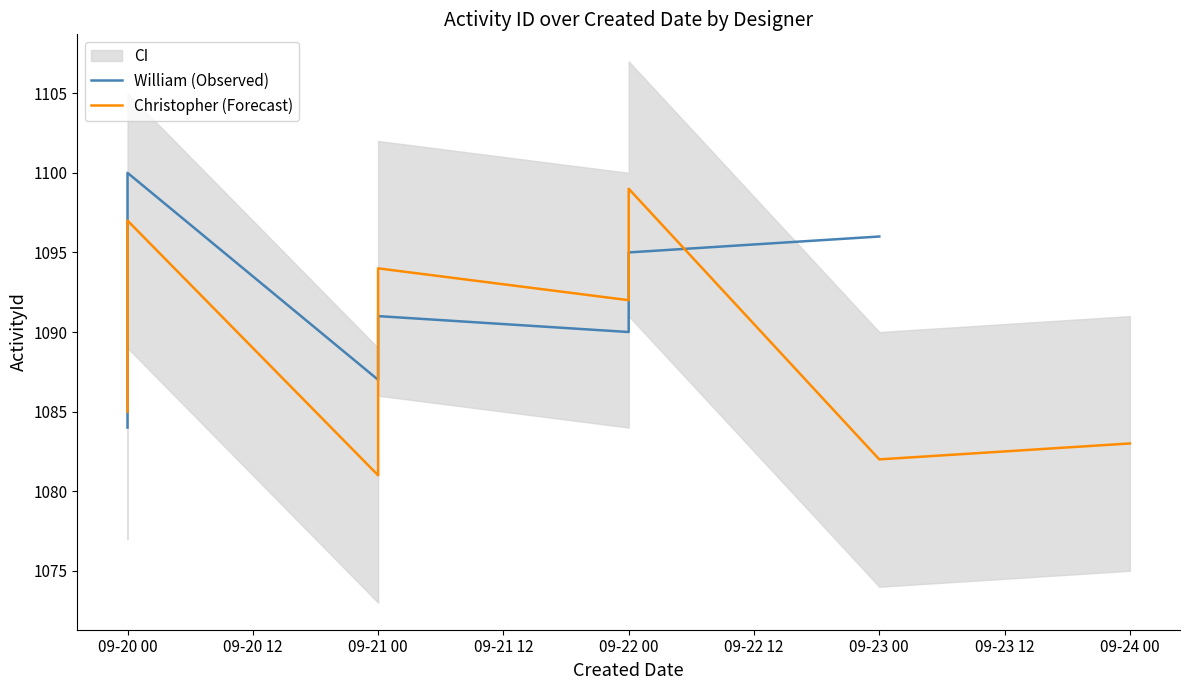

How many lines are shown in the chart?

2